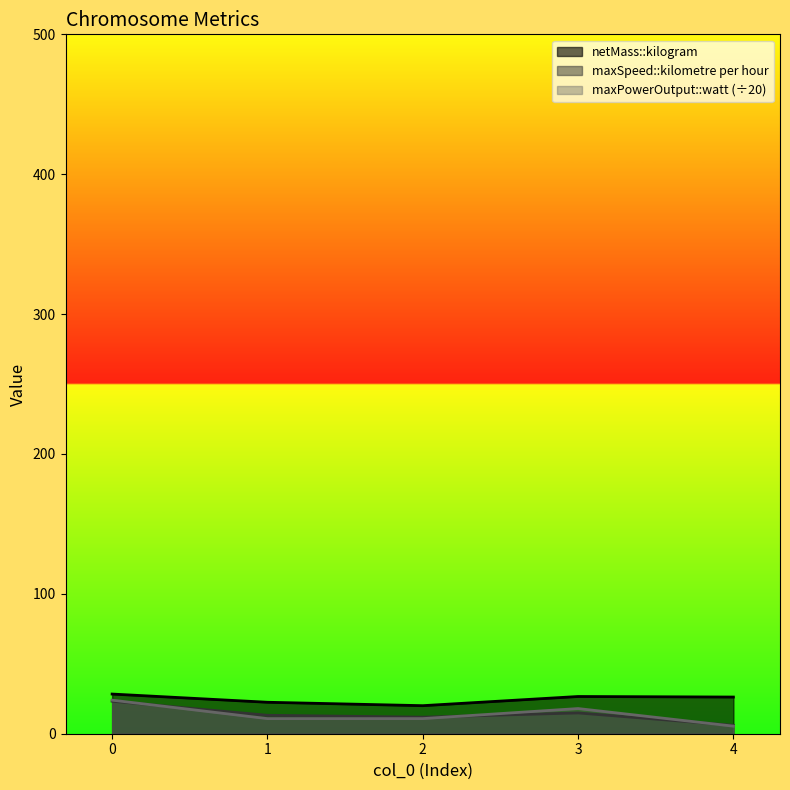

How many categories are shown in the chart?

5